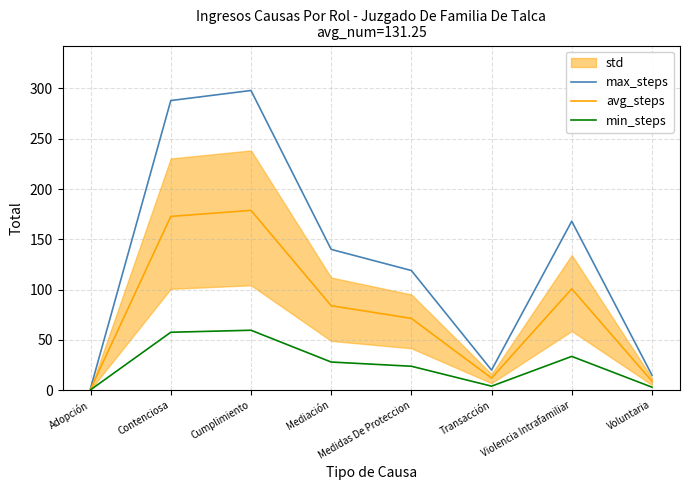

Which has a higher value, Contenciosa or Adopción?

Contenciosa